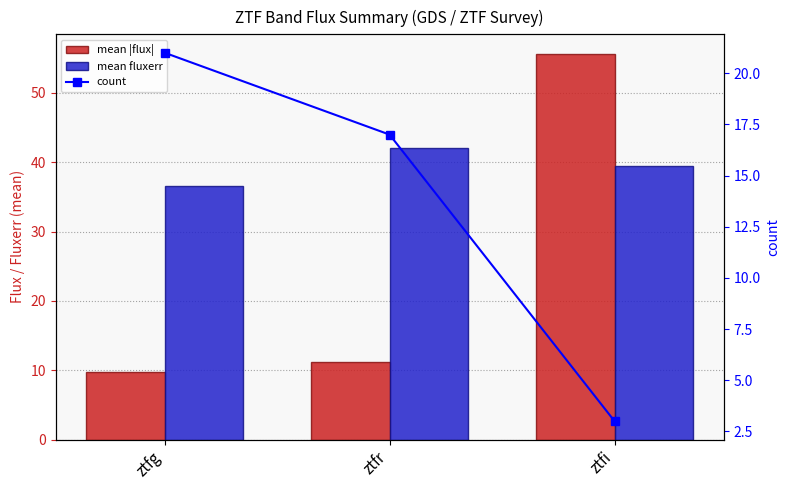

Rank the series by their average value, from highest to lowest.

mean fluxerr, mean |flux|, count